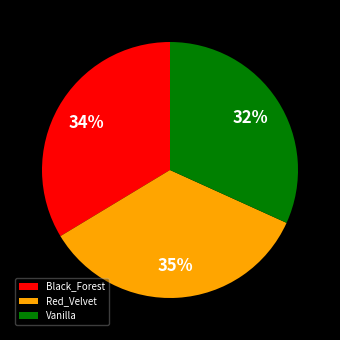

Combined, do Vanilla and Black_Forest account for over 50%?

Yes